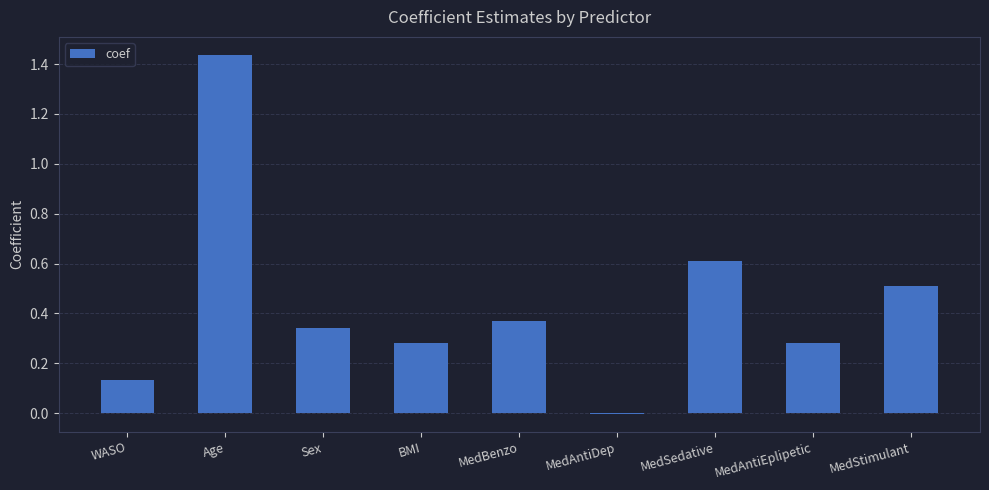

Between MedBenzo and MedAntiDep, which is larger?

MedBenzo